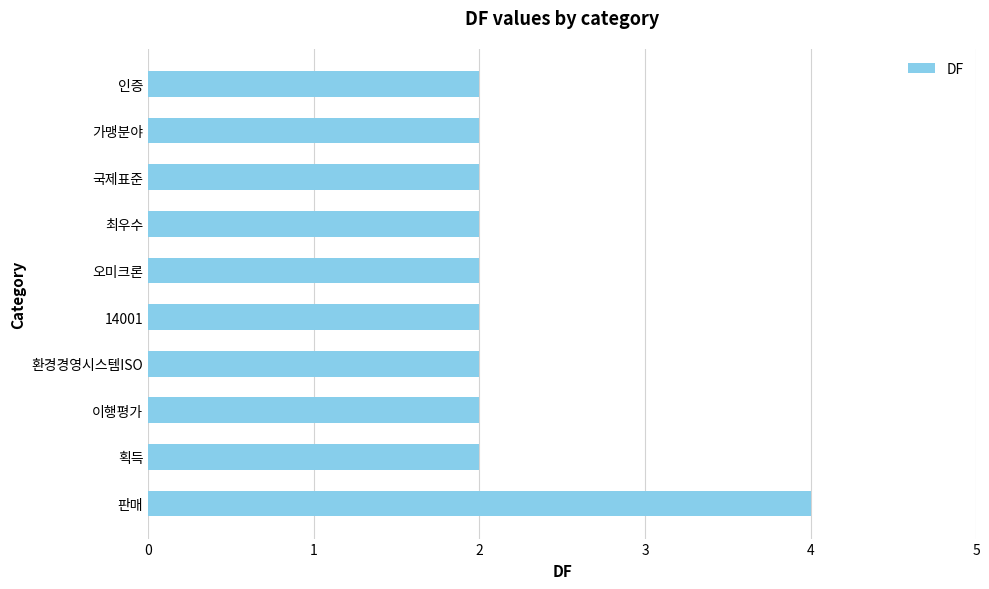

The value at 환경경영시스템ISO is 3. True or false?

False